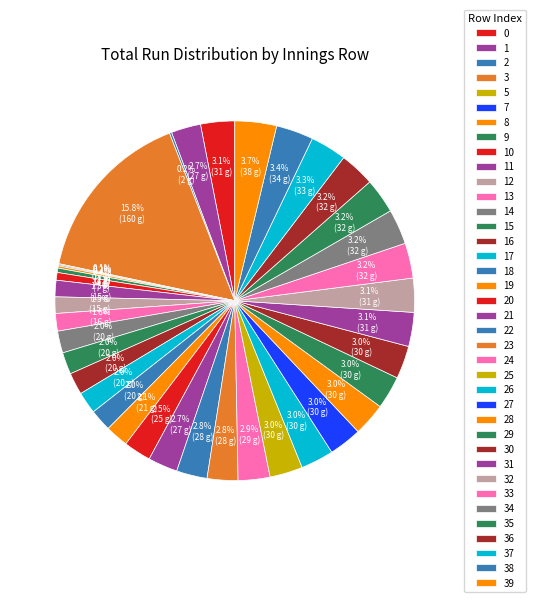

To the nearest percent, what portion does 18 represent?

2%